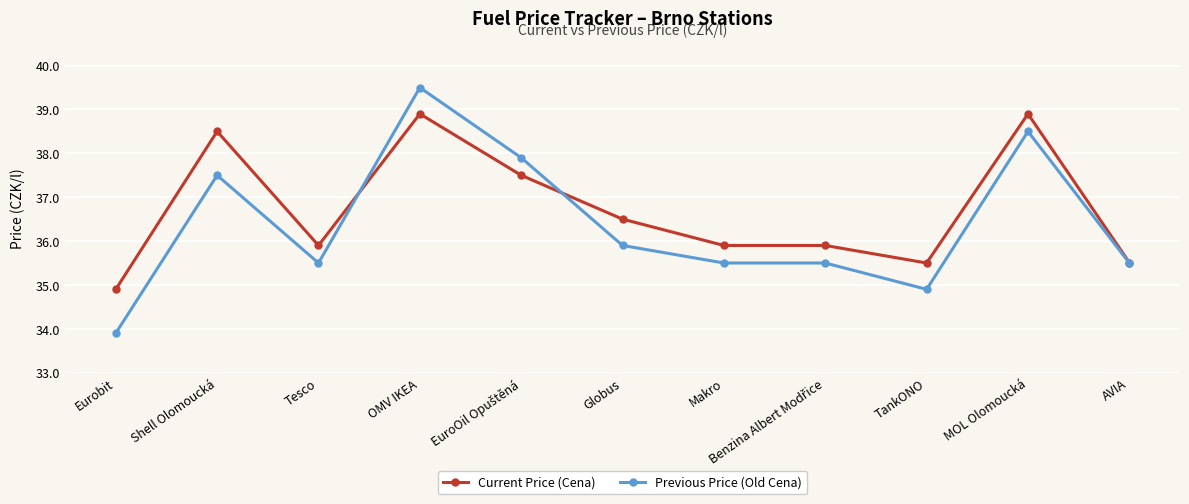

At Shell Olomoucká, list the series in order from largest to smallest.

Current Price (Cena), Previous Price (Old Cena)